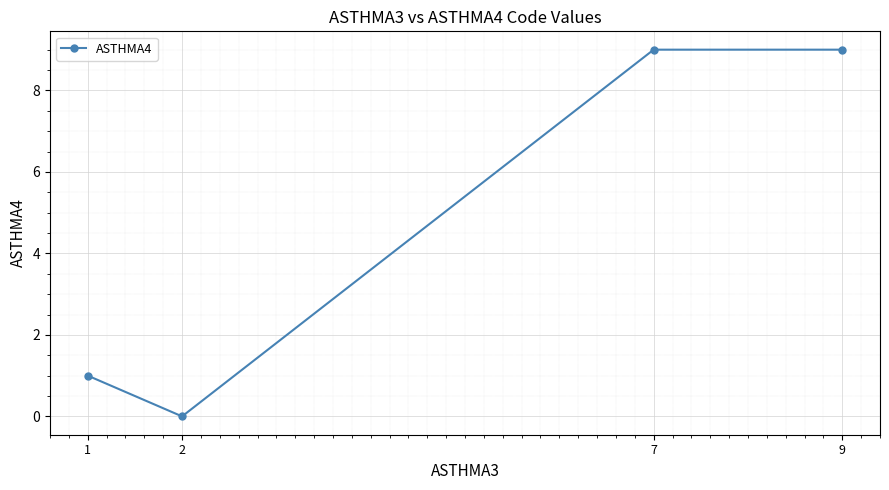

At which category does the data reach its first local valley?

2